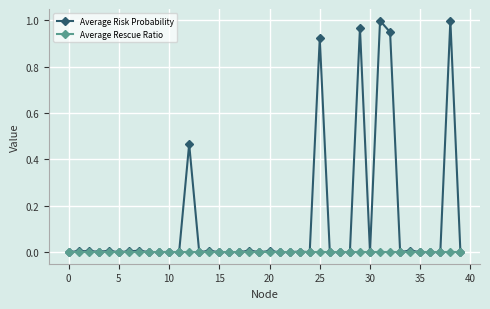

Does the chart have visible grid lines?

Yes